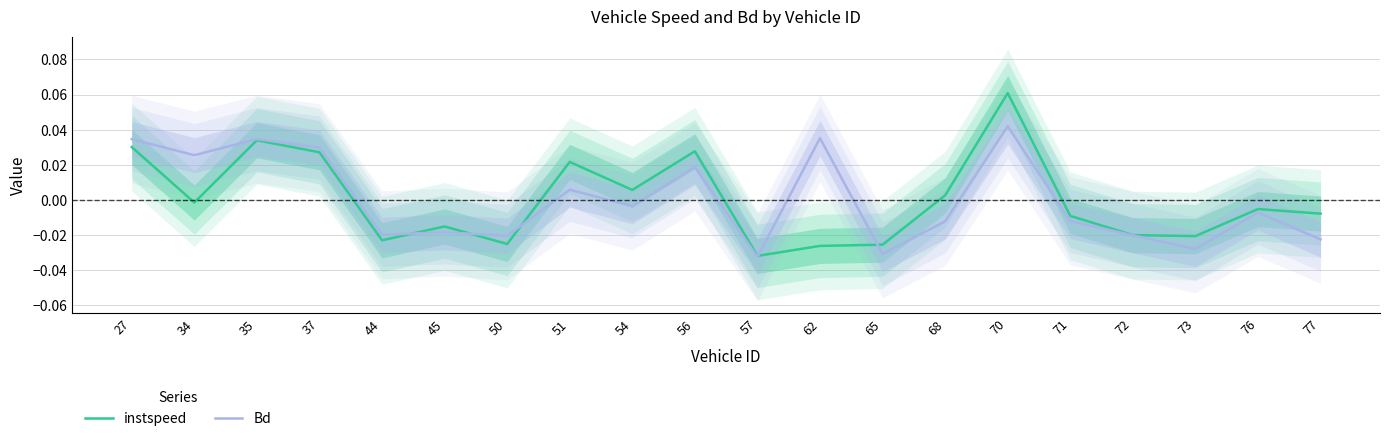

Is it true that instspeed equals -0.0 at 44?

True